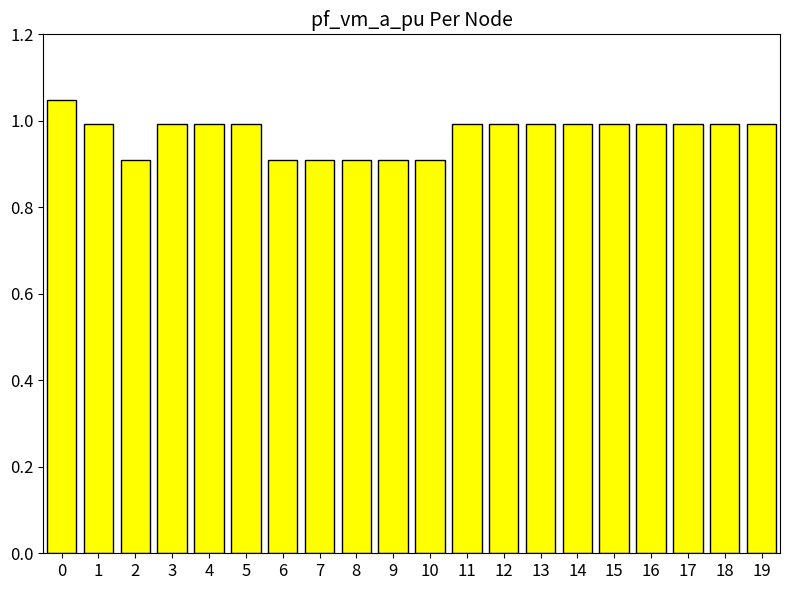

What is the sum of all values?

19.4